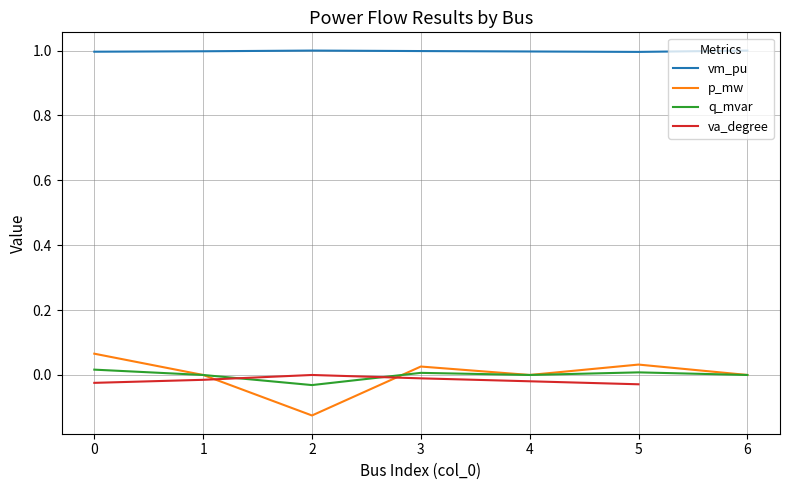

List the labels in order of q_mvar value, smallest first.

2, 1, 4, 6, 3, 5, 0